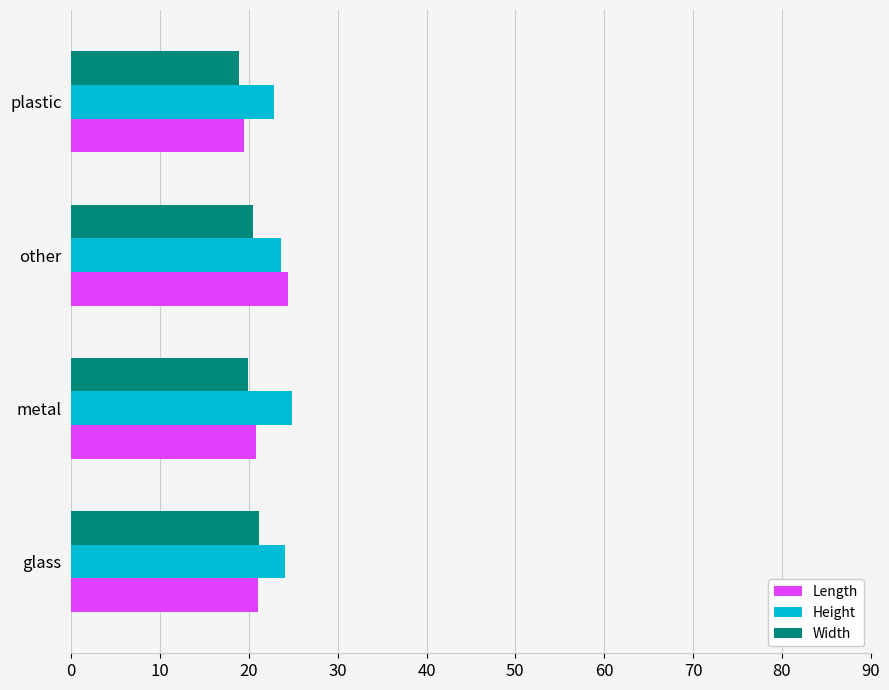

The Height series shows 34.4 at glass. True or false?

False